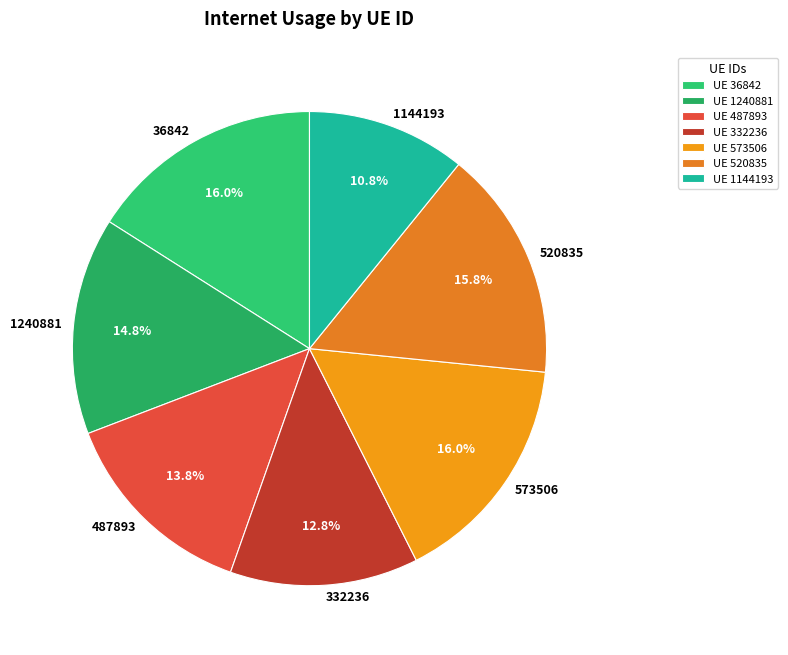

What percentage is the 573506 slice, to the nearest percent?

16%